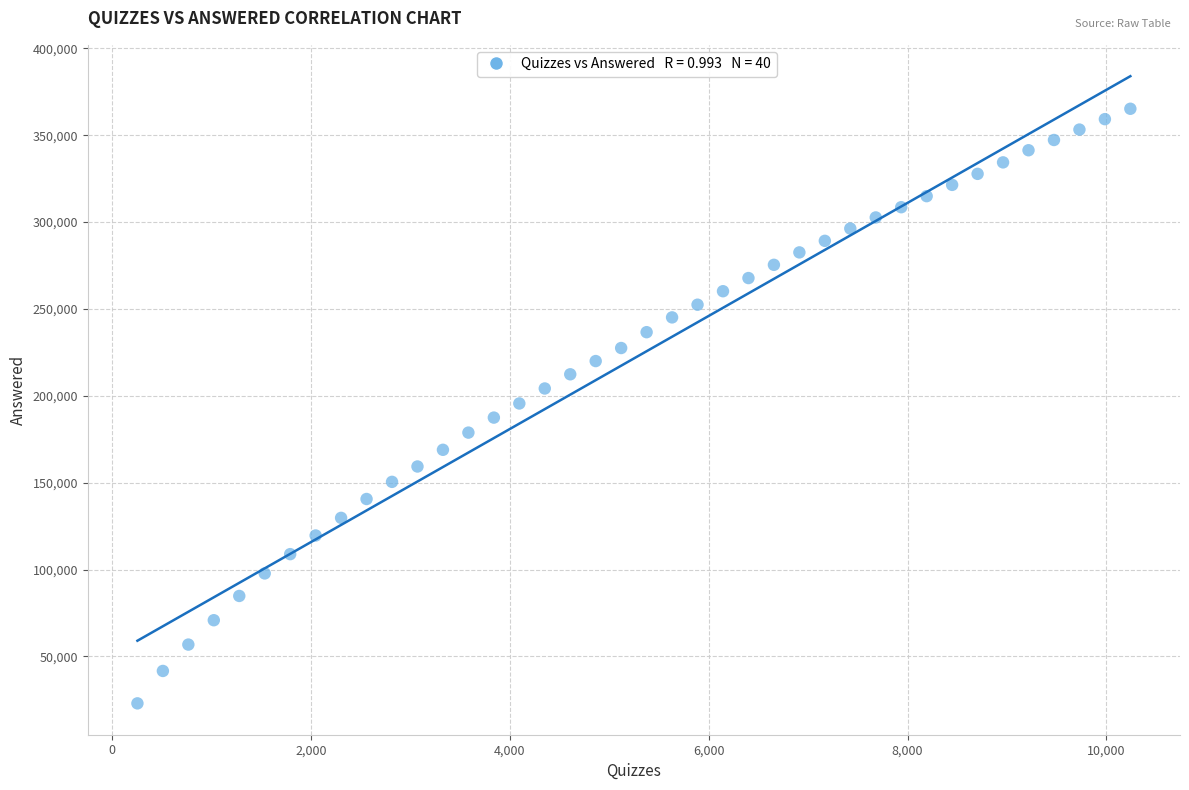

What is the range of X values (max minus min)?

9984